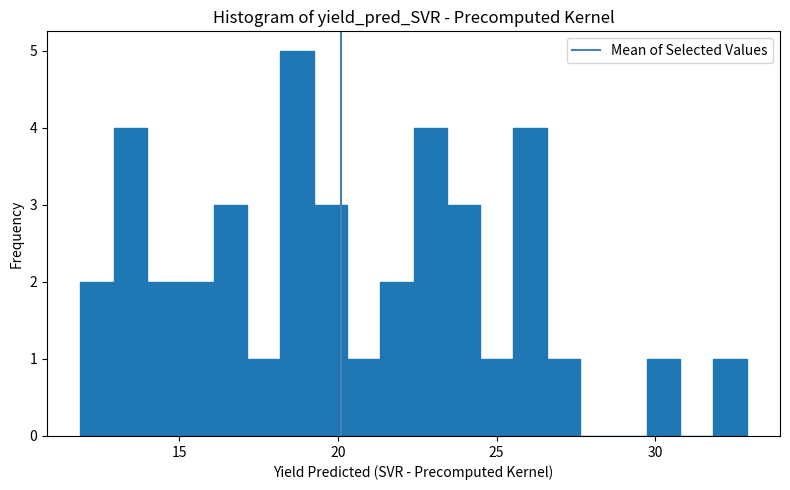

Around what value on the x-axis is the tallest bar? Give the approximate position of its centre, as read against the axis.

18.5